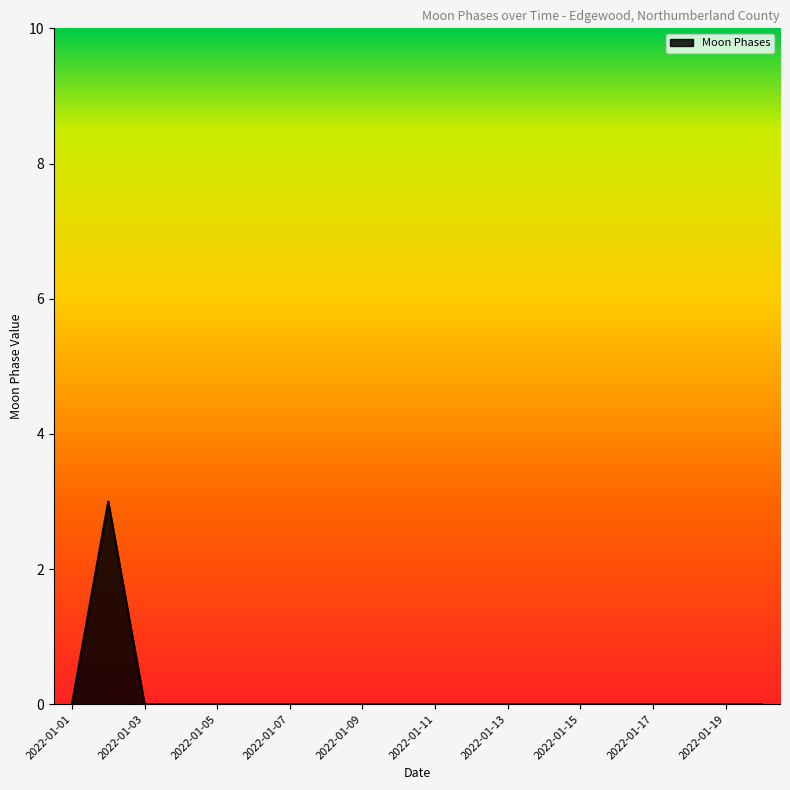

What is the difference between the maximum and minimum values?

3